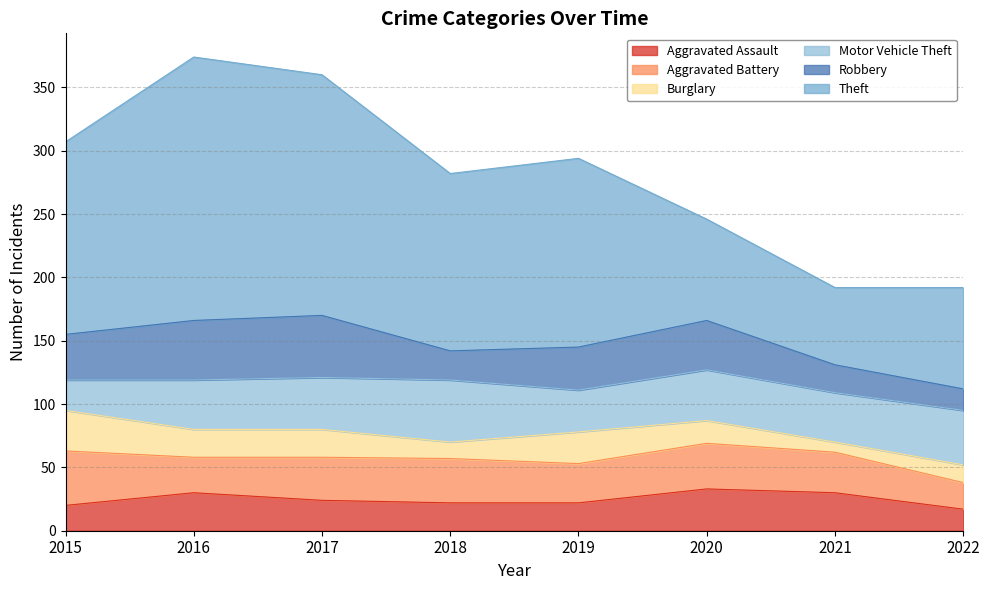

True or false: Aggravated Assault has more than 0 interior local peaks.

True